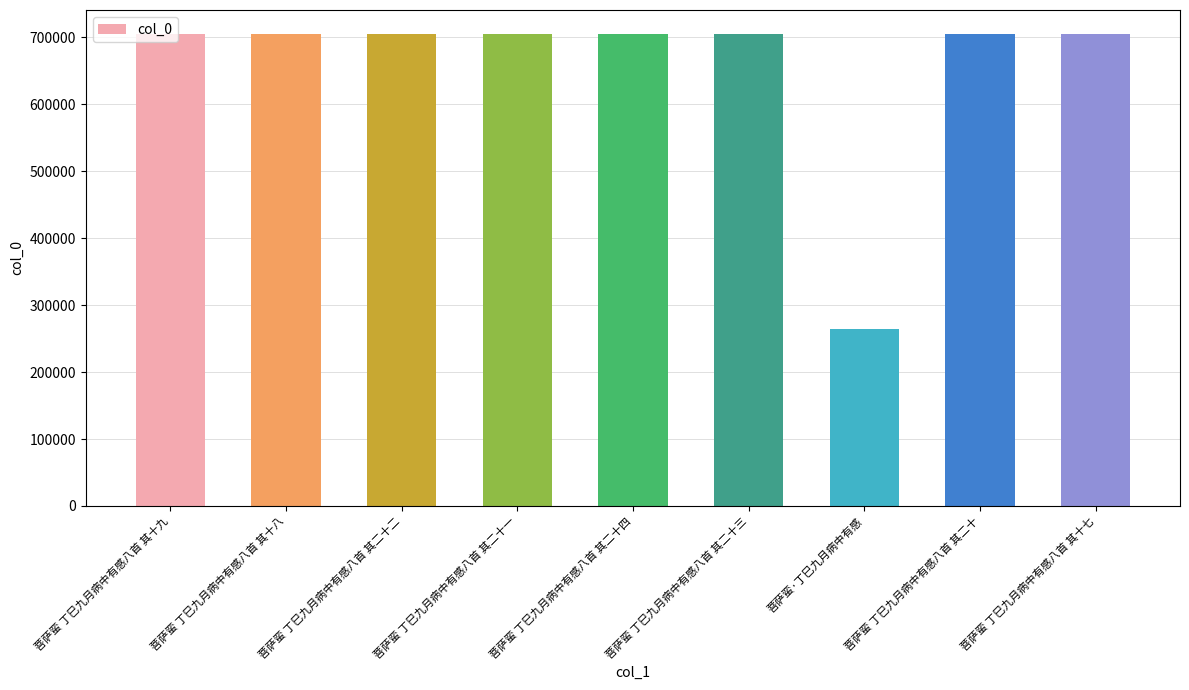

Approximately how many times larger is the value at 菩萨蛮 丁巳九月病中有感八首 其二十二 compared to 菩萨蛮 丁巳九月病中有感八首 其二十?

1.0